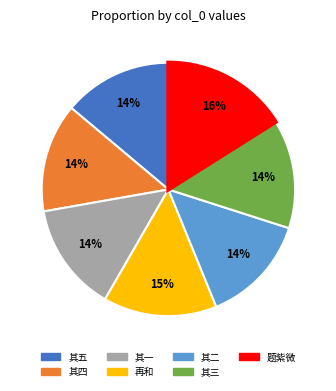

How many slices are in this pie chart?

7